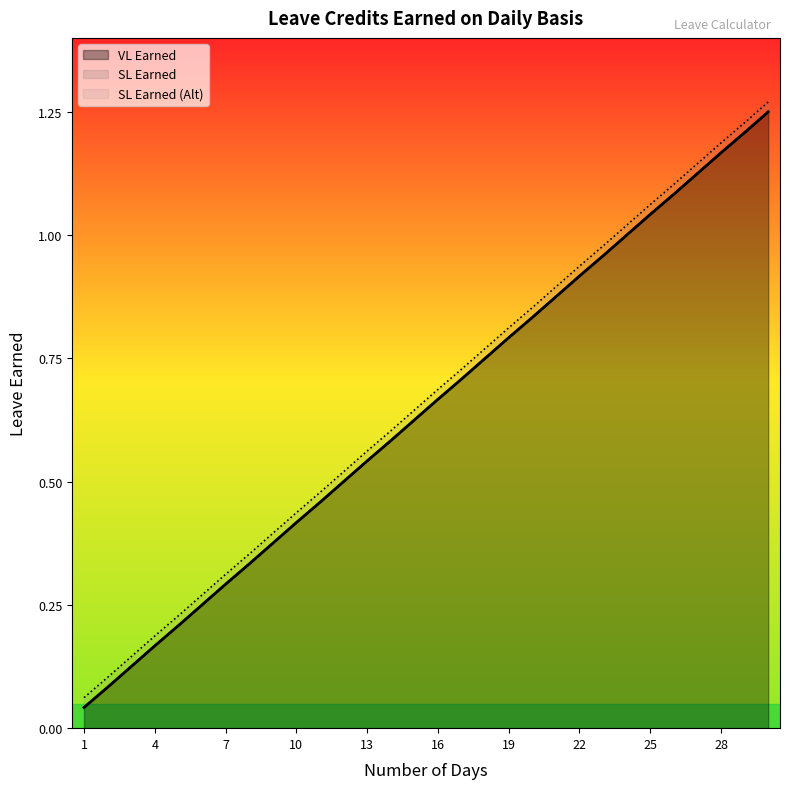

Reading right to left, what are all the values shown in this chart?

VL Earned: 1.2	1.2	1.2	1.1	1.1	1.0	1.0	1.0	0.9	0.9	0.8	0.8	0.8	0.7	0.7	0.6	0.6	0.5	0.5	0.5	0.4	0.4	0.3	0.3	0.2	0.2	0.2	0.1	0.1	0.0
SL Earned: 1.2	1.2	1.2	1.1	1.1	1.0	1.0	1.0	0.9	0.9	0.8	0.8	0.8	0.7	0.7	0.6	0.6	0.5	0.5	0.5	0.4	0.4	0.3	0.3	0.2	0.2	0.2	0.1	0.1	0.0
SL Earned (Alt): 1.3	1.2	1.2	1.1	1.1	1.1	1.0	1.0	0.9	0.9	0.9	0.8	0.8	0.7	0.7	0.6	0.6	0.6	0.5	0.5	0.4	0.4	0.4	0.3	0.3	0.2	0.2	0.1	0.1	0.1